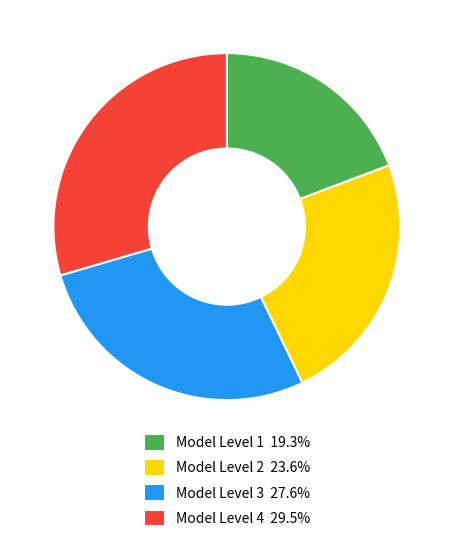

Does Model Level 2 account for over 50% of the chart?

No